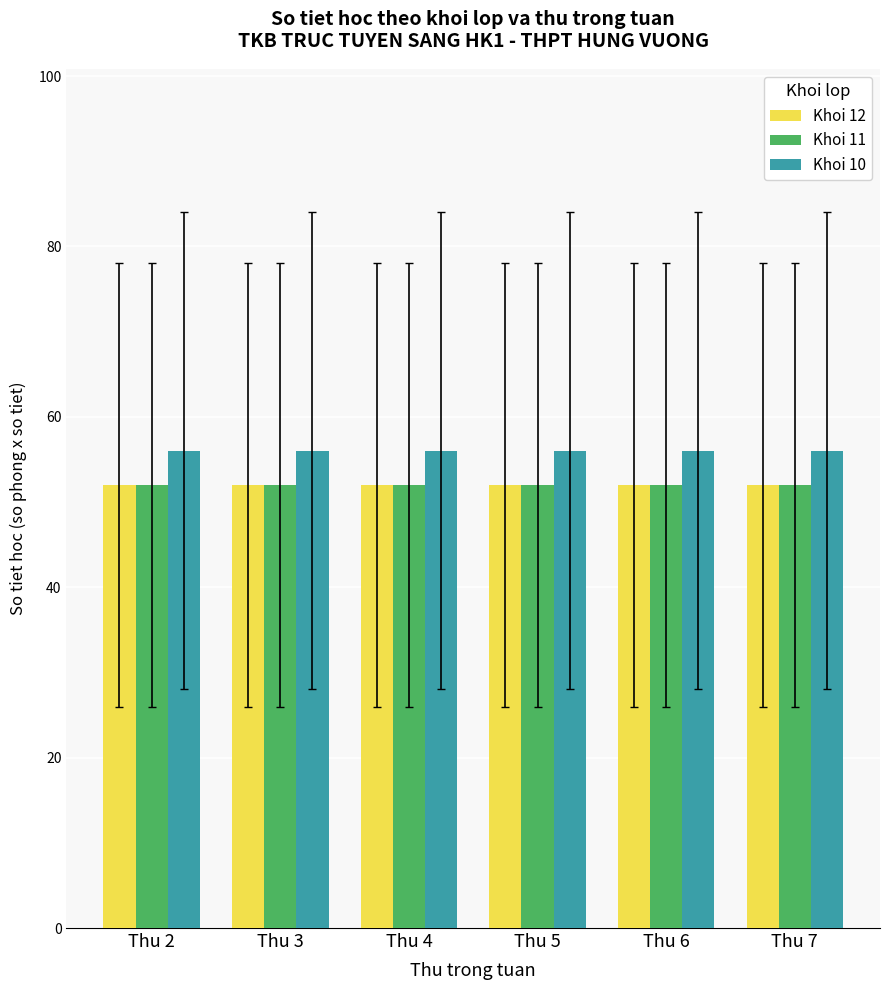

The value of Khoi 10 at Thu 4 is 83. True or false?

False